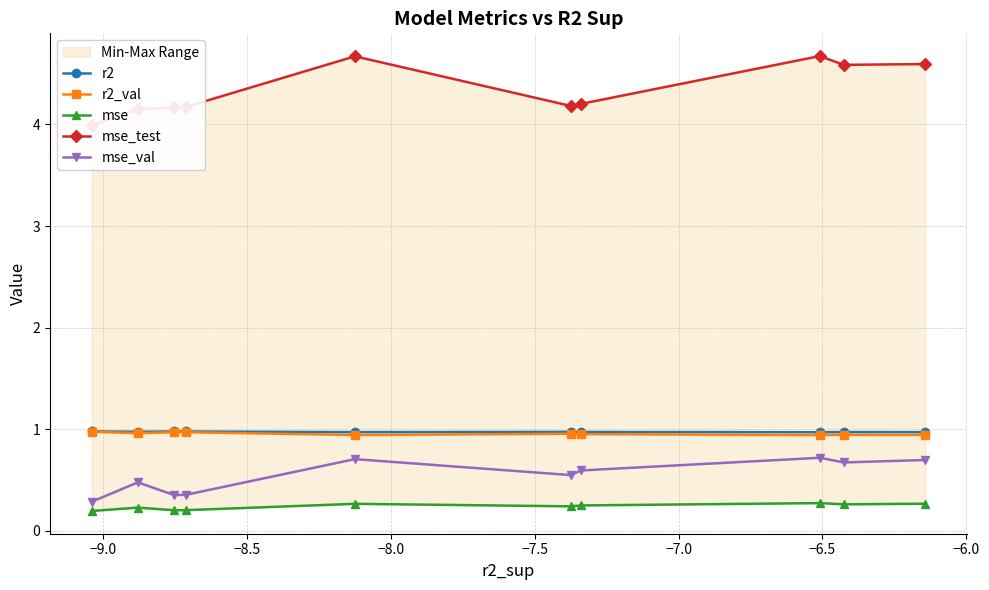

True or false: mse_test and mse_val cross at least once.

False